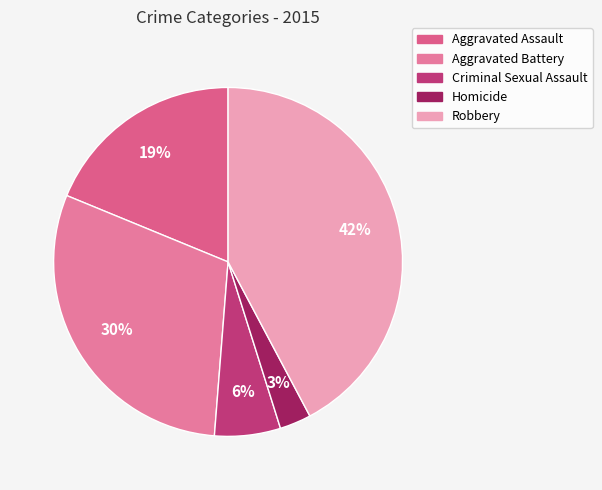

Between Robbery and Criminal Sexual Assault, which is larger?

Robbery